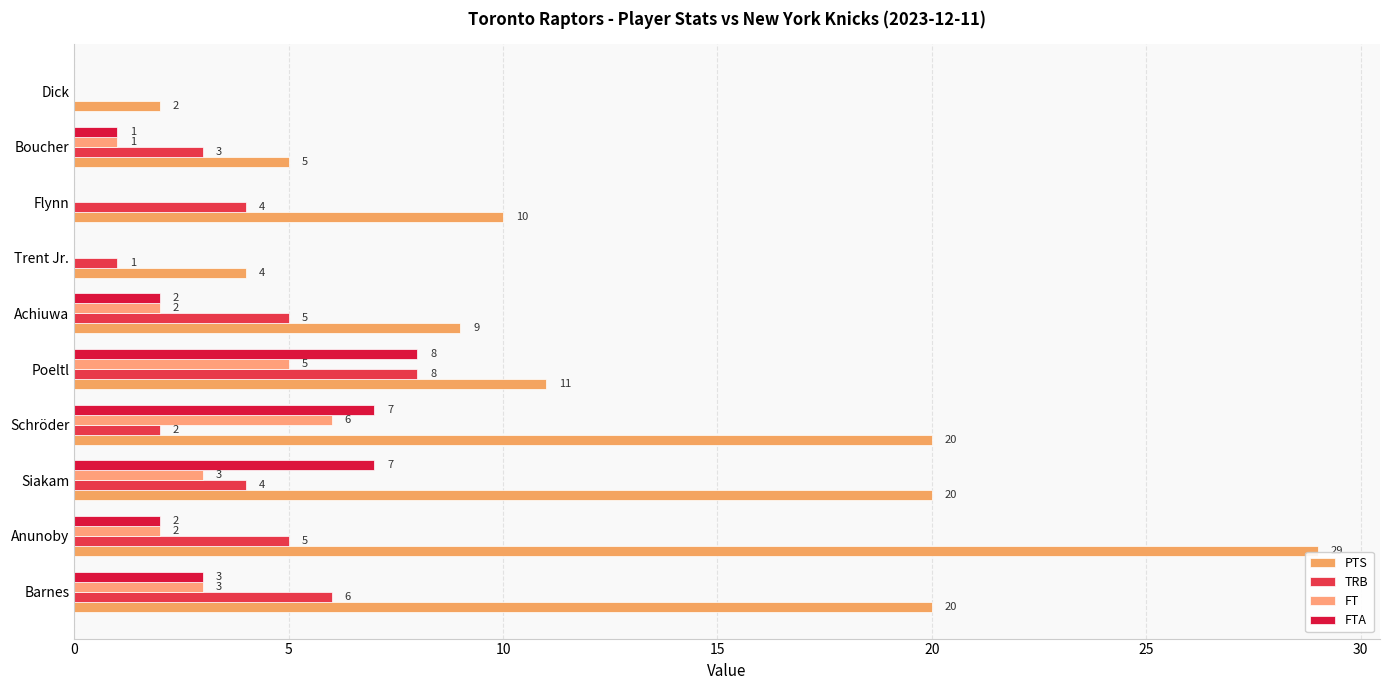

How many data points does each series have?

10